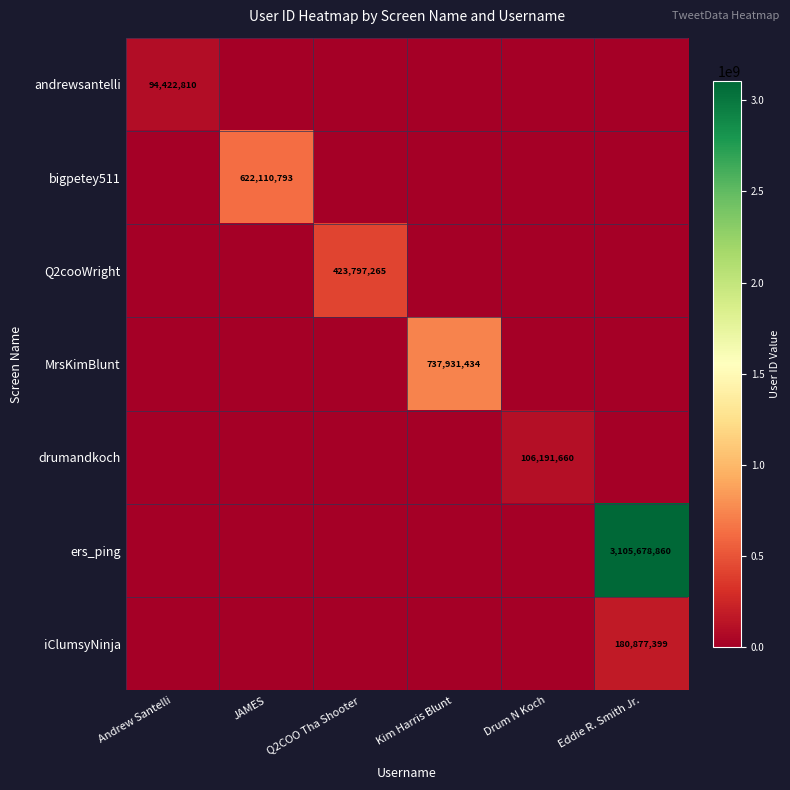

Is it true that andrewsantelli equals 94422810 at Andrew Santelli?

True